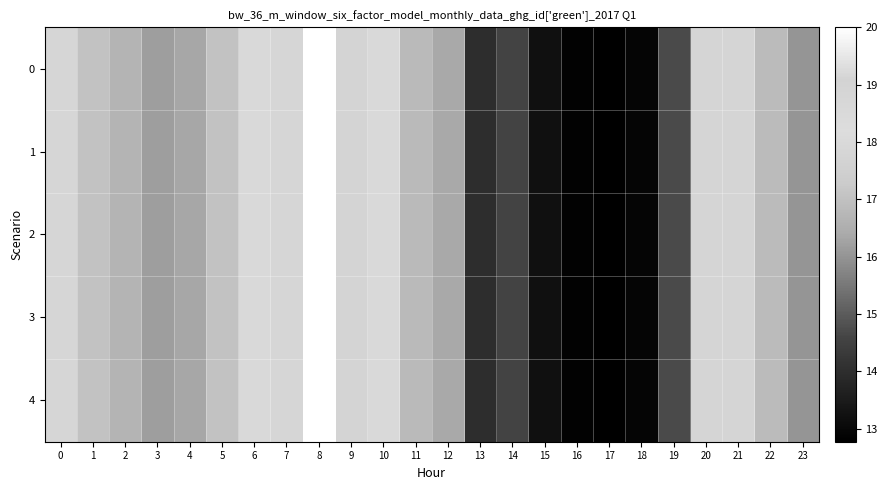

Reading right to left, list all the values displayed in this chart.

0: 23=16.0	22=16.8	21=17.8	20=17.8	19=14.7	18=12.9	17=12.8	16=12.8	15=13.2	14=14.6	13=14.0	12=16.4	11=16.8	10=18.5	9=19.0	8=20.0	7=19.2	6=18.5	5=17.0	4=16.3	3=16.2	2=16.7	1=17.0	0=17.9
1: 23=16.0	22=16.8	21=17.8	20=17.8	19=14.7	18=12.9	17=12.8	16=12.8	15=13.2	14=14.6	13=14.0	12=16.4	11=16.8	10=18.5	9=19.0	8=20.0	7=19.2	6=18.5	5=17.0	4=16.3	3=16.2	2=16.7	1=17.0	0=17.9
2: 23=16.0	22=16.8	21=17.8	20=17.8	19=14.7	18=12.9	17=12.8	16=12.8	15=13.2	14=14.6	13=14.0	12=16.4	11=16.8	10=18.5	9=19.0	8=20.0	7=19.2	6=18.5	5=17.0	4=16.3	3=16.2	2=16.7	1=17.0	0=17.9
3: 23=16.0	22=16.8	21=17.8	20=17.8	19=14.7	18=12.9	17=12.8	16=12.8	15=13.2	14=14.6	13=14.0	12=16.4	11=16.8	10=18.5	9=19.0	8=20.0	7=19.2	6=18.5	5=17.0	4=16.3	3=16.2	2=16.7	1=17.0	0=17.9
4: 23=16.0	22=16.8	21=17.8	20=17.8	19=14.7	18=12.9	17=12.8	16=12.8	15=13.2	14=14.6	13=14.0	12=16.4	11=16.8	10=18.5	9=19.0	8=20.0	7=19.2	6=18.5	5=17.0	4=16.3	3=16.2	2=16.7	1=17.0	0=17.9